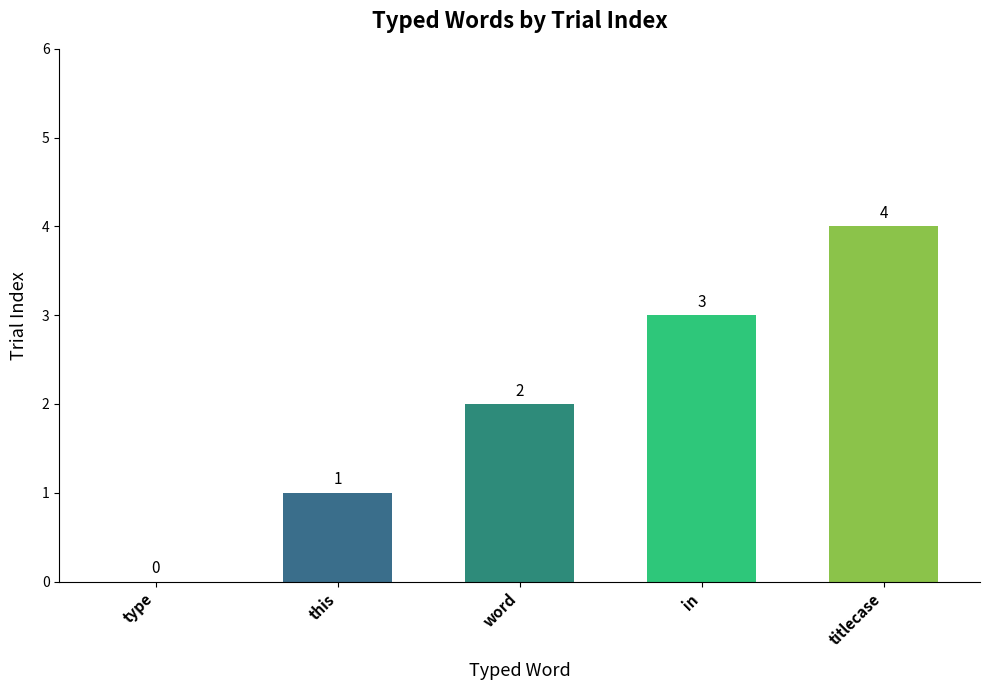

What is the change in value from this to word?

+1